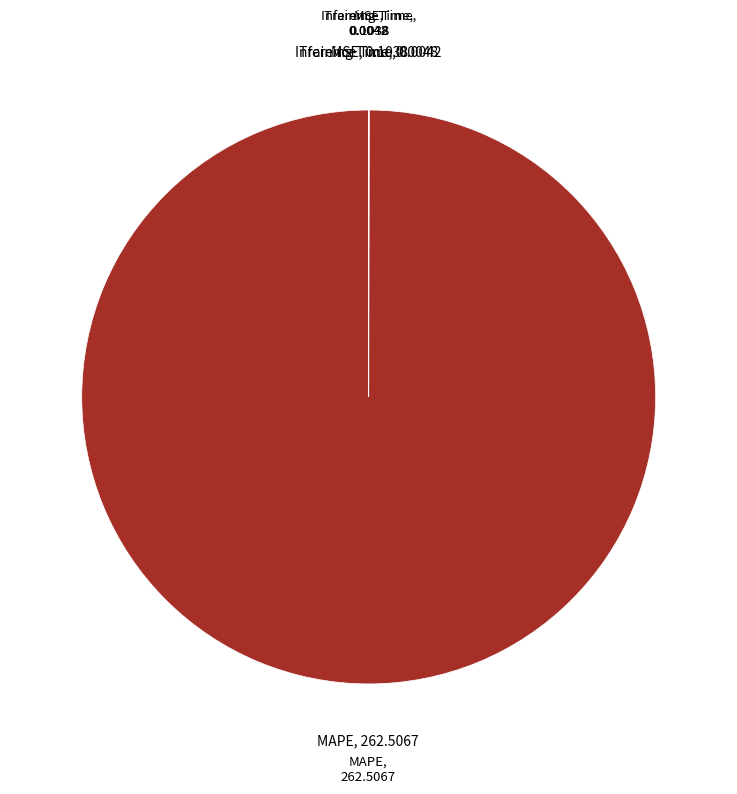

Does any single category account for the majority?

Yes